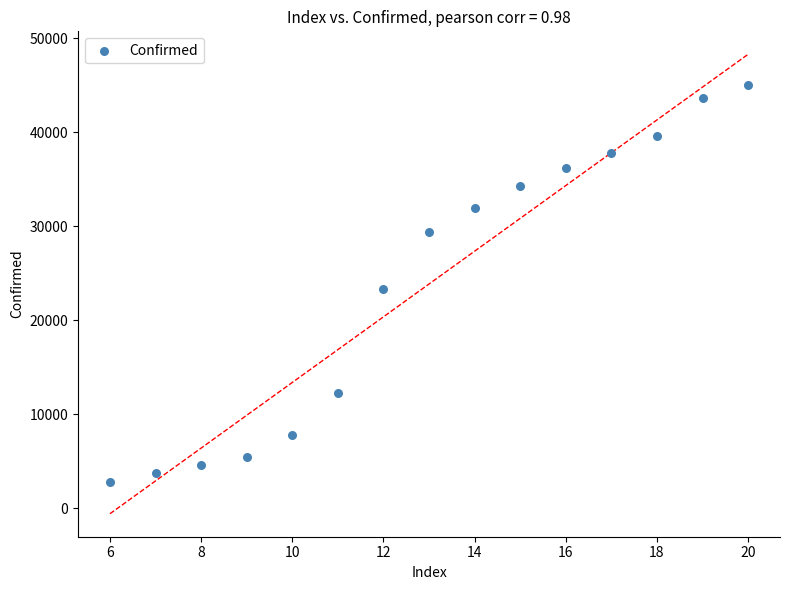

What is the range of Y values (max minus min)?

42215